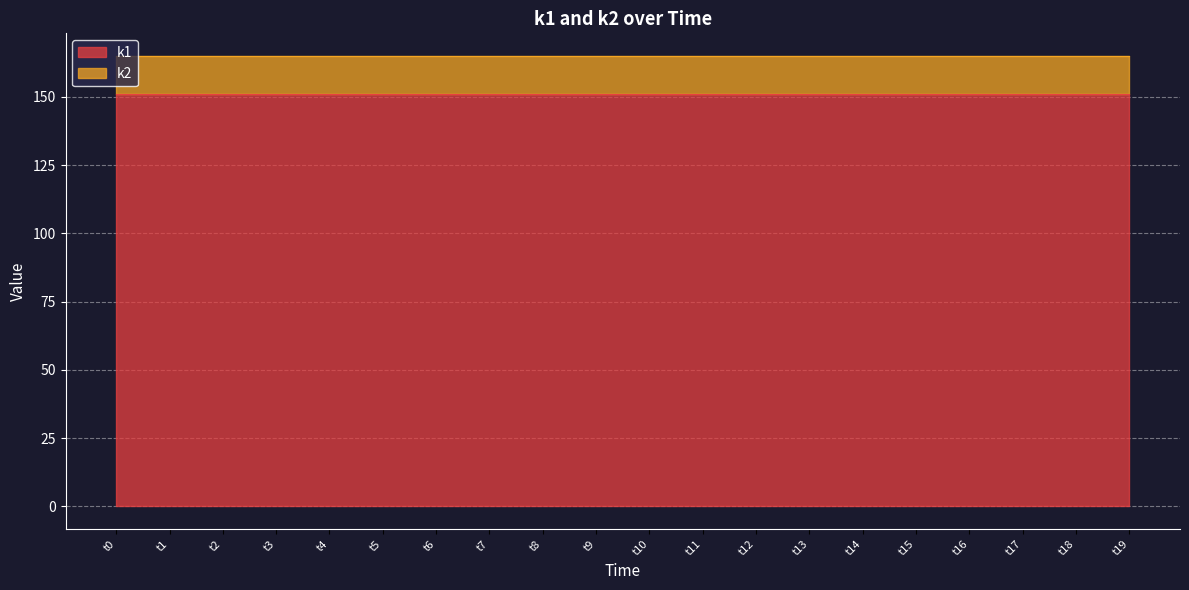

What is the total value across all series at t1?

165